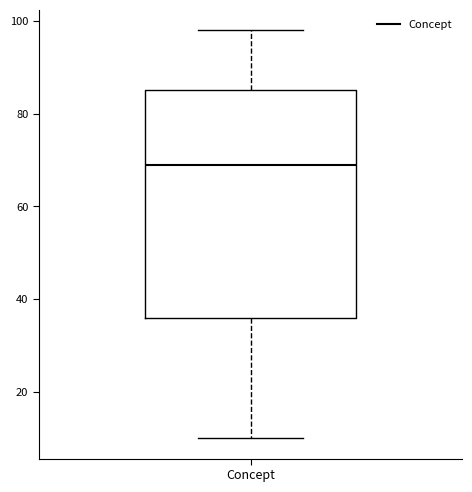

Where is the lower edge of the box for Concept on the y-axis? The values are not printed on the chart, so give them approximately, as read against the axis.

36